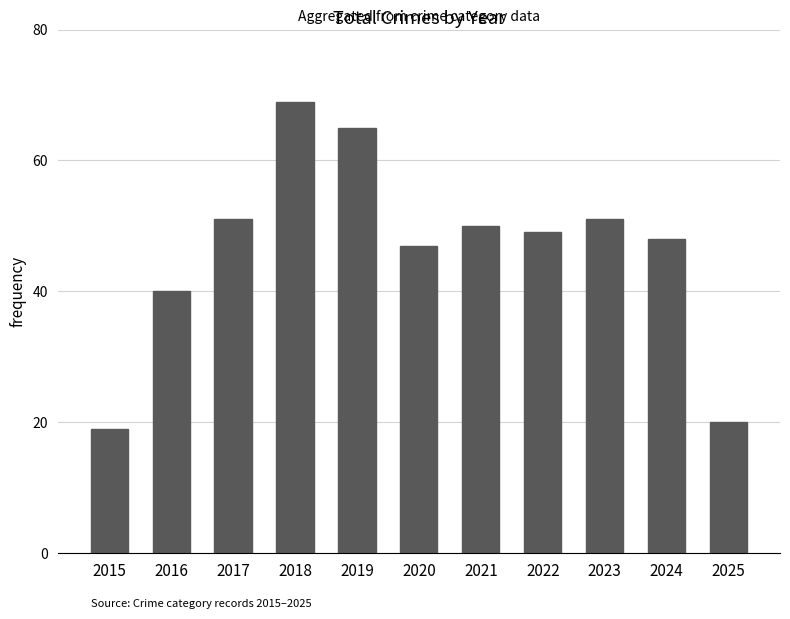

True or false: the data shows 15 at 2020.

False